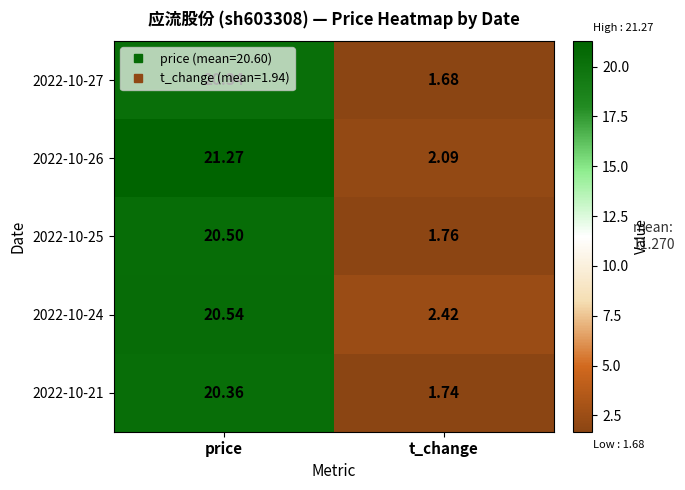

At which label does 2022-10-27 first exceed 20?

price